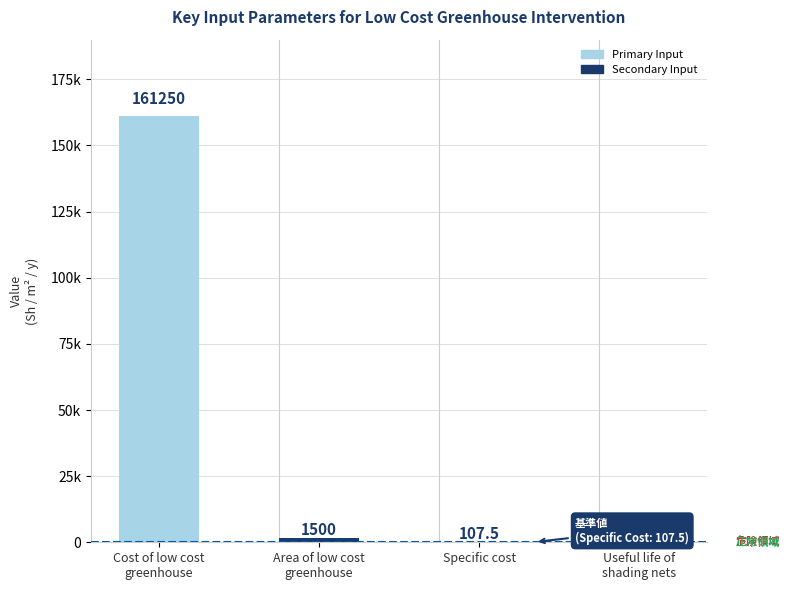

At which label is the value closest to 80625?

Area of low cost
greenhouse